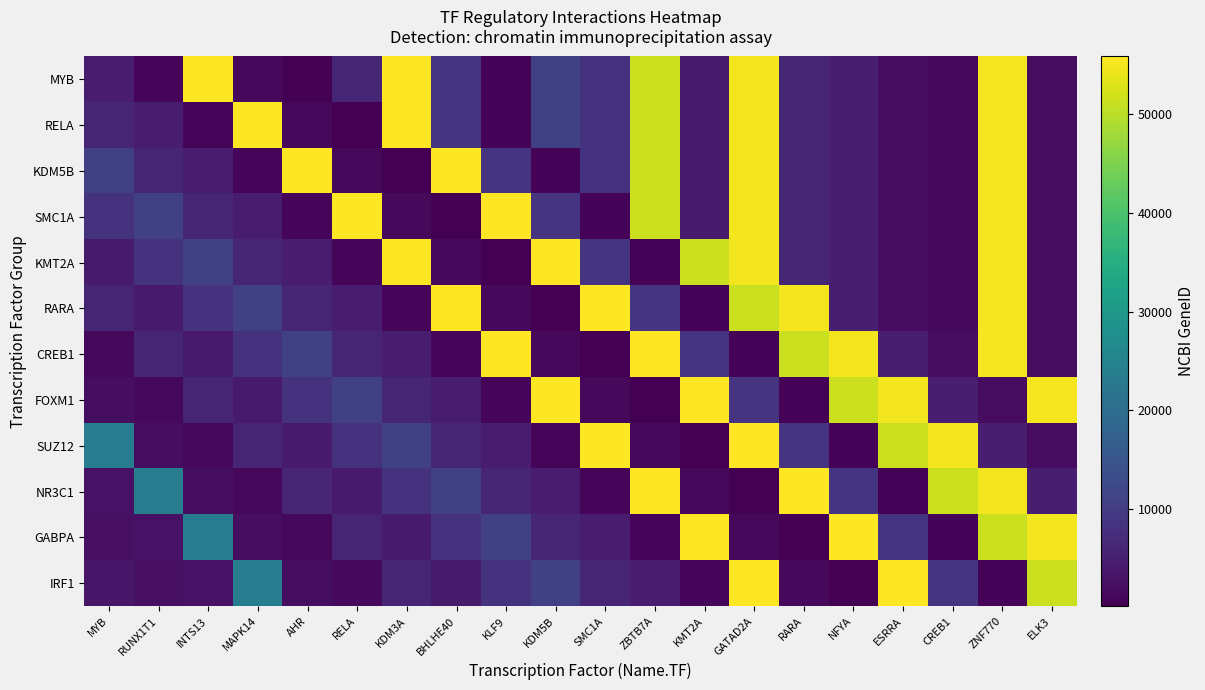

Reading left to right, extract all data points from this chart.

MYB: MYB=4602	RUNX1T1=862	INTS13=55726	MAPK14=1432	AHR=196	RELA=5970	KDM3A=55818	BHLHE40=8553	KLF9=687	KDM5B=10765	SMC1A=8243	ZBTB7A=51341	KMT2A=4297	GATAD2A=54815	RARA=5914	NFYA=4800	ESRRA=2101	CREB1=1385	ZNF770=54989	ELK3=2004
RELA: MYB=5970	RUNX1T1=4602	INTS13=862	MAPK14=55726	AHR=1432	RELA=196	KDM3A=55818	BHLHE40=8553	KLF9=687	KDM5B=10765	SMC1A=8243	ZBTB7A=51341	KMT2A=4297	GATAD2A=54815	RARA=5914	NFYA=4800	ESRRA=2101	CREB1=1385	ZNF770=54989	ELK3=2004
KDM5B: MYB=10765	RUNX1T1=5970	INTS13=4602	MAPK14=862	AHR=55726	RELA=1432	KDM3A=196	BHLHE40=55818	KLF9=8553	KDM5B=687	SMC1A=8243	ZBTB7A=51341	KMT2A=4297	GATAD2A=54815	RARA=5914	NFYA=4800	ESRRA=2101	CREB1=1385	ZNF770=54989	ELK3=2004
SMC1A: MYB=8243	RUNX1T1=10765	INTS13=5970	MAPK14=4602	AHR=862	RELA=55726	KDM3A=1432	BHLHE40=196	KLF9=55818	KDM5B=8553	SMC1A=687	ZBTB7A=51341	KMT2A=4297	GATAD2A=54815	RARA=5914	NFYA=4800	ESRRA=2101	CREB1=1385	ZNF770=54989	ELK3=2004
KMT2A: MYB=4297	RUNX1T1=8243	INTS13=10765	MAPK14=5970	AHR=4602	RELA=862	KDM3A=55726	BHLHE40=1432	KLF9=196	KDM5B=55818	SMC1A=8553	ZBTB7A=687	KMT2A=51341	GATAD2A=54815	RARA=5914	NFYA=4800	ESRRA=2101	CREB1=1385	ZNF770=54989	ELK3=2004
RARA: MYB=5914	RUNX1T1=4297	INTS13=8243	MAPK14=10765	AHR=5970	RELA=4602	KDM3A=862	BHLHE40=55726	KLF9=1432	KDM5B=196	SMC1A=55818	ZBTB7A=8553	KMT2A=687	GATAD2A=51341	RARA=54815	NFYA=4800	ESRRA=2101	CREB1=1385	ZNF770=54989	ELK3=2004
CREB1: MYB=1385	RUNX1T1=5914	INTS13=4297	MAPK14=8243	AHR=10765	RELA=5970	KDM3A=4602	BHLHE40=862	KLF9=55726	KDM5B=1432	SMC1A=196	ZBTB7A=55818	KMT2A=8553	GATAD2A=687	RARA=51341	NFYA=54815	ESRRA=4800	CREB1=2101	ZNF770=54989	ELK3=2004
FOXM1: MYB=2305	RUNX1T1=1385	INTS13=5914	MAPK14=4297	AHR=8243	RELA=10765	KDM3A=5970	BHLHE40=4602	KLF9=862	KDM5B=55726	SMC1A=1432	ZBTB7A=196	KMT2A=55818	GATAD2A=8553	RARA=687	NFYA=51341	ESRRA=54815	CREB1=4800	ZNF770=2101	ELK3=54989
SUZ12: MYB=23512	RUNX1T1=2305	INTS13=1385	MAPK14=5914	AHR=4297	RELA=8243	KDM3A=10765	BHLHE40=5970	KLF9=4602	KDM5B=862	SMC1A=55726	ZBTB7A=1432	KMT2A=196	GATAD2A=55818	RARA=8553	NFYA=687	ESRRA=51341	CREB1=54815	ZNF770=4800	ELK3=2101
NR3C1: MYB=2908	RUNX1T1=23512	INTS13=2305	MAPK14=1385	AHR=5914	RELA=4297	KDM3A=8243	BHLHE40=10765	KLF9=5970	KDM5B=4602	SMC1A=862	ZBTB7A=55726	KMT2A=1432	GATAD2A=196	RARA=55818	NFYA=8553	ESRRA=687	CREB1=51341	ZNF770=54815	ELK3=4800
GABPA: MYB=2551	RUNX1T1=2908	INTS13=23512	MAPK14=2305	AHR=1385	RELA=5914	KDM3A=4297	BHLHE40=8243	KLF9=10765	KDM5B=5970	SMC1A=4602	ZBTB7A=862	KMT2A=55726	GATAD2A=1432	RARA=196	NFYA=55818	ESRRA=8553	CREB1=687	ZNF770=51341	ELK3=54815
IRF1: MYB=3659	RUNX1T1=2551	INTS13=2908	MAPK14=23512	AHR=2305	RELA=1385	KDM3A=5914	BHLHE40=4297	KLF9=8243	KDM5B=10765	SMC1A=5970	ZBTB7A=4602	KMT2A=862	GATAD2A=55726	RARA=1432	NFYA=196	ESRRA=55818	CREB1=8553	ZNF770=687	ELK3=51341